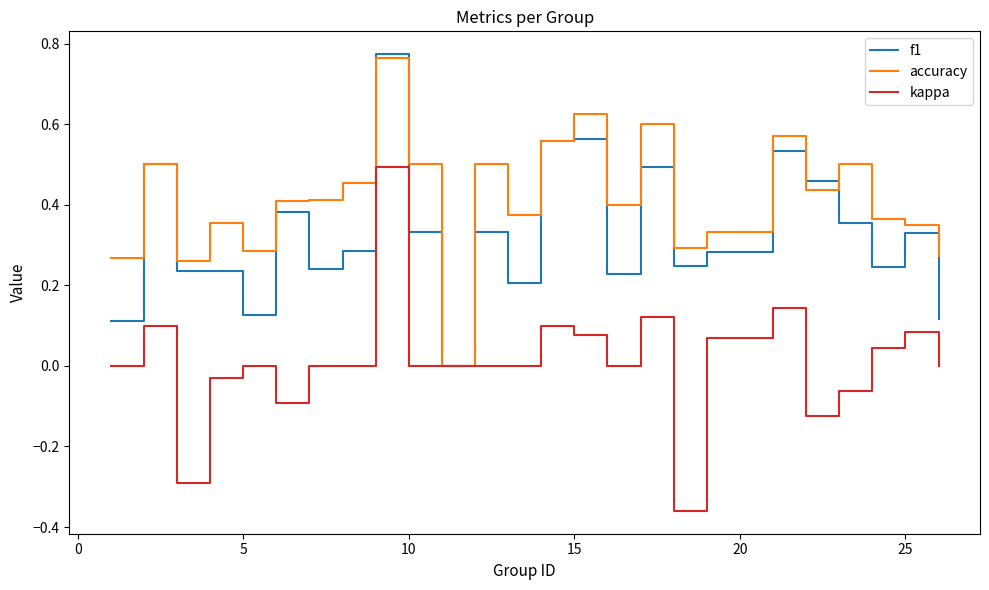

Rank the series by their average value, from highest to lowest.

accuracy, f1, kappa